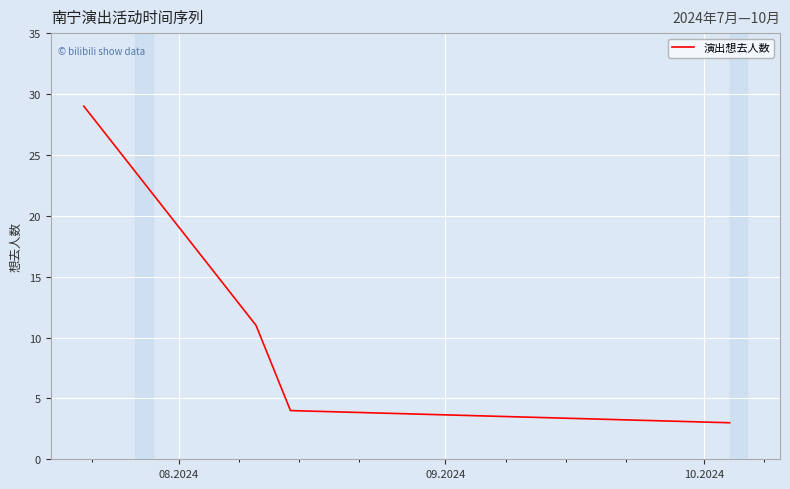

How many values are below 11?

2